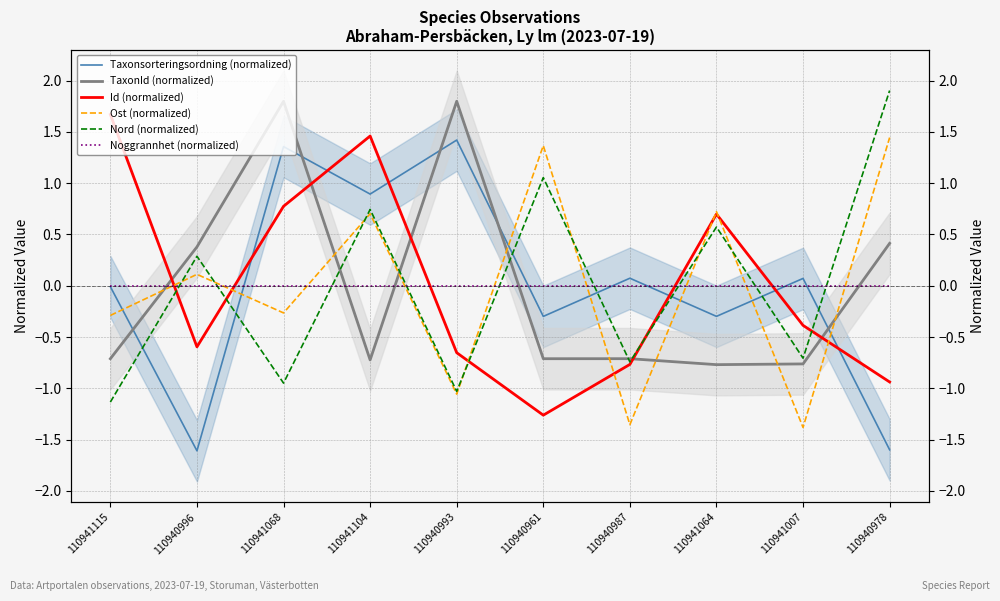

At which label does Taxonsorteringsordning (normalized) first exceed 0?

110941068